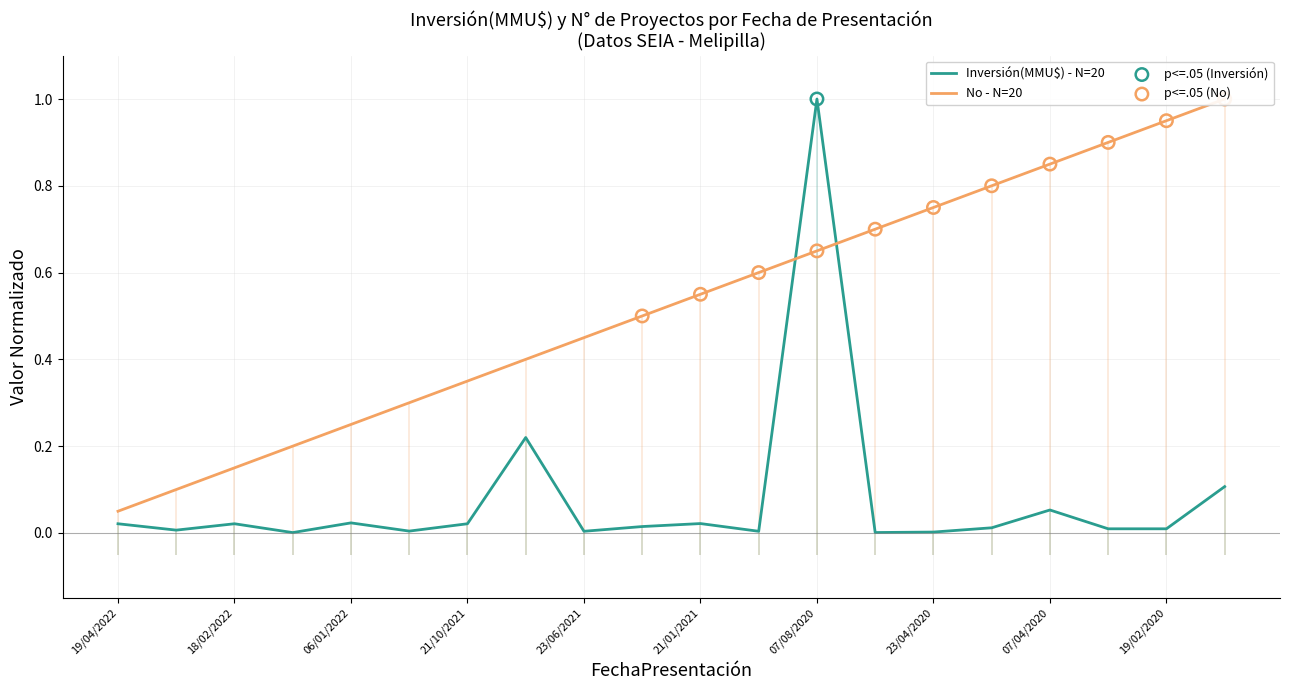

What is the total value across all series at 23/04/2020?

0.8